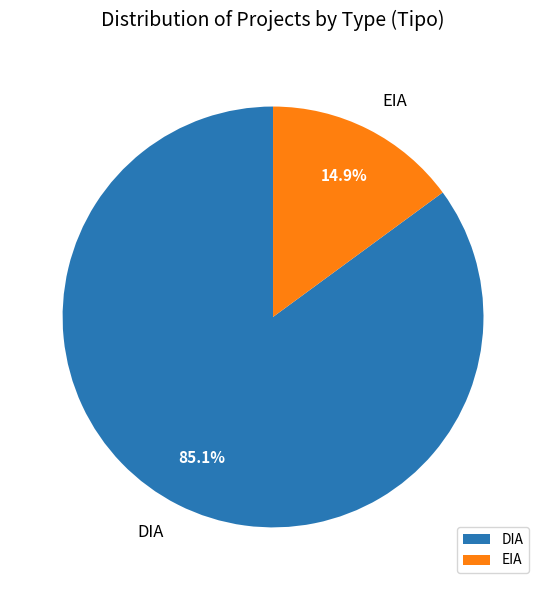

How many slices are in this pie chart?

2